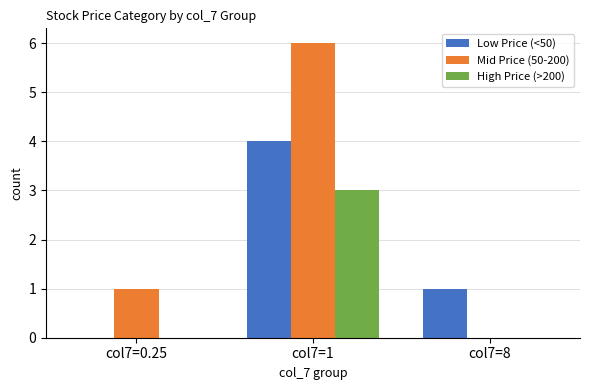

How many groups of bars are there?

3